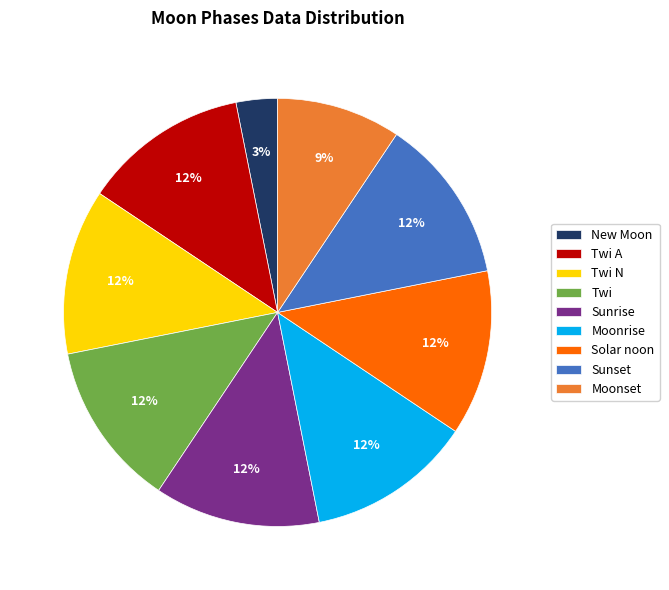

True or false: Twi accounts for 24% of the total.

False